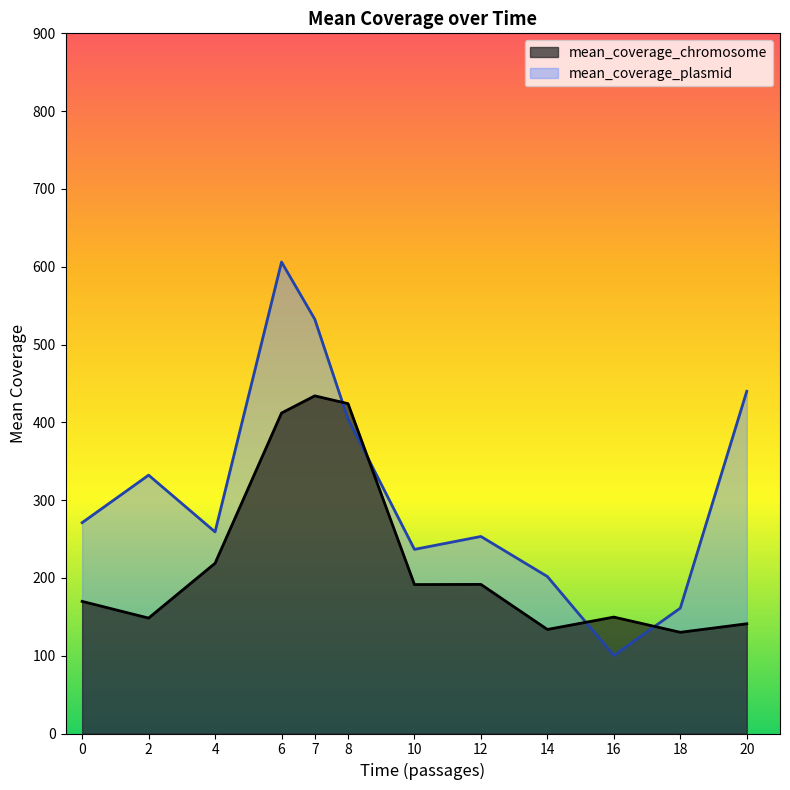

Where is the first local minimum for mean_coverage_chromosome?

2